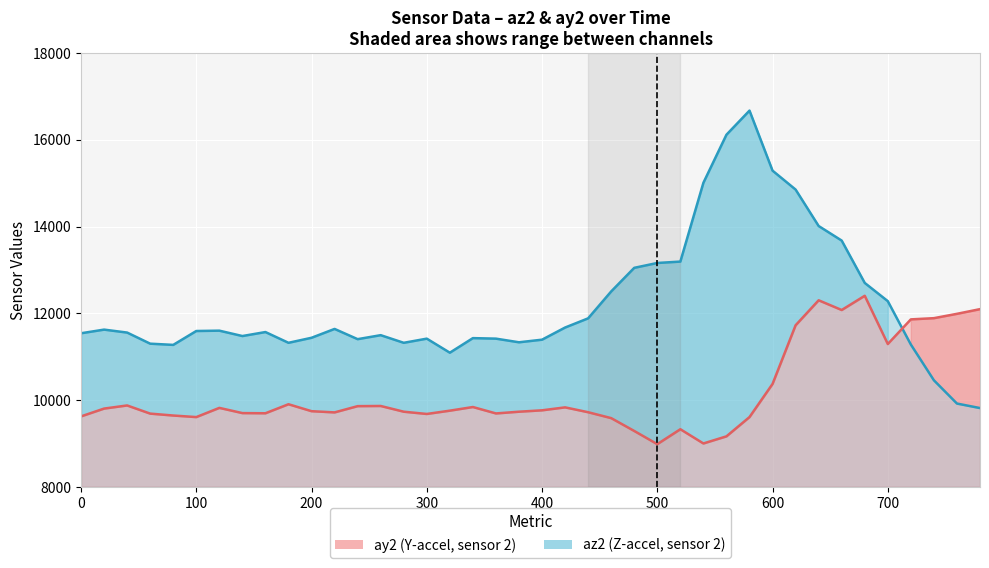

What is the difference between the second highest and second lowest values in the ay2 series?

3300